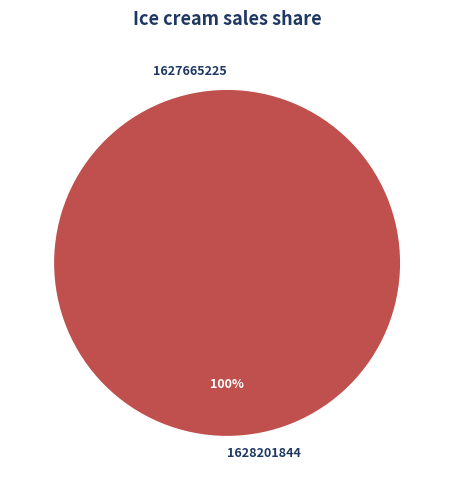

Does 1627665225 represent more than half of the total?

No